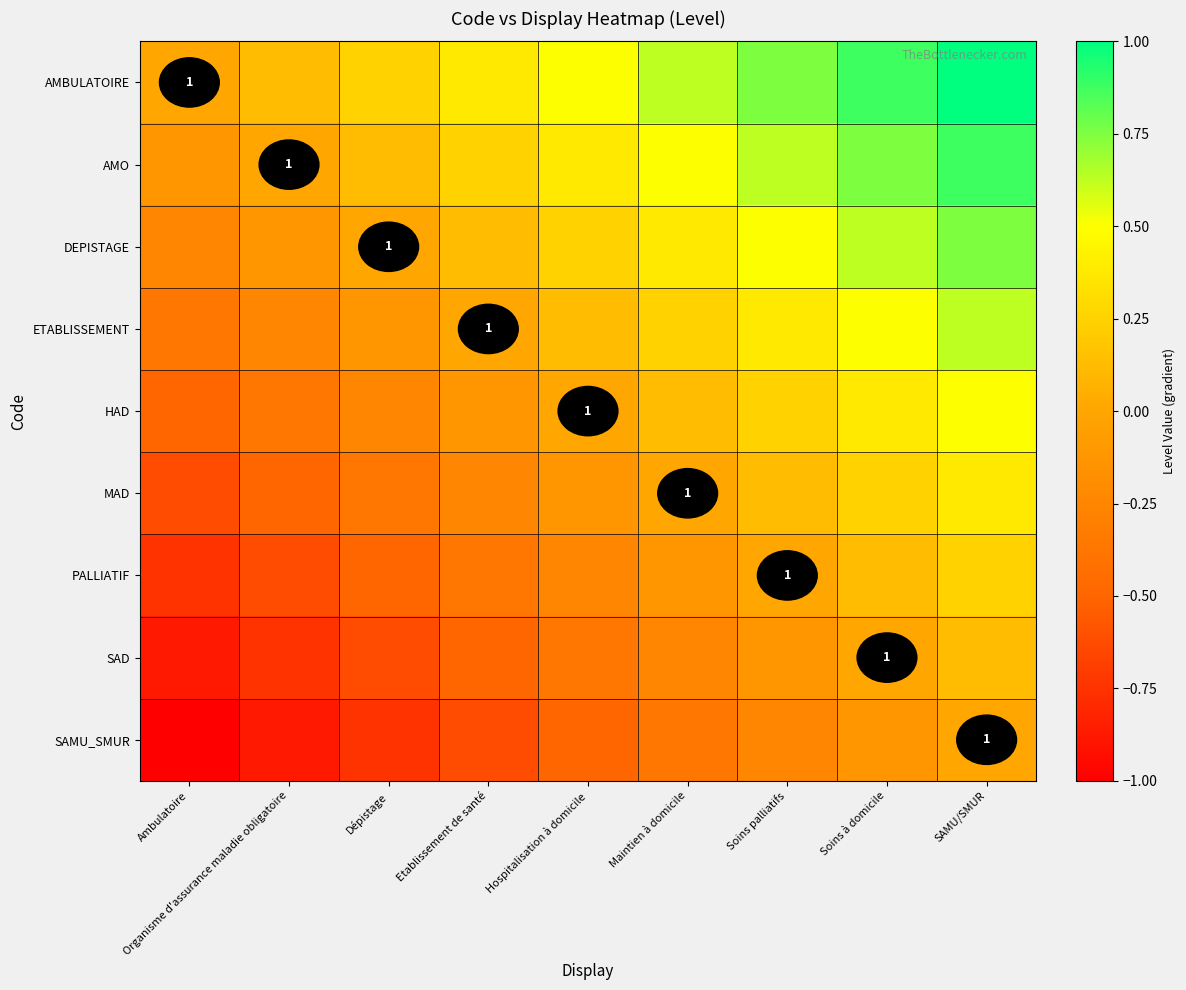

Which series has the largest total across all categories?

AMBULATOIRE